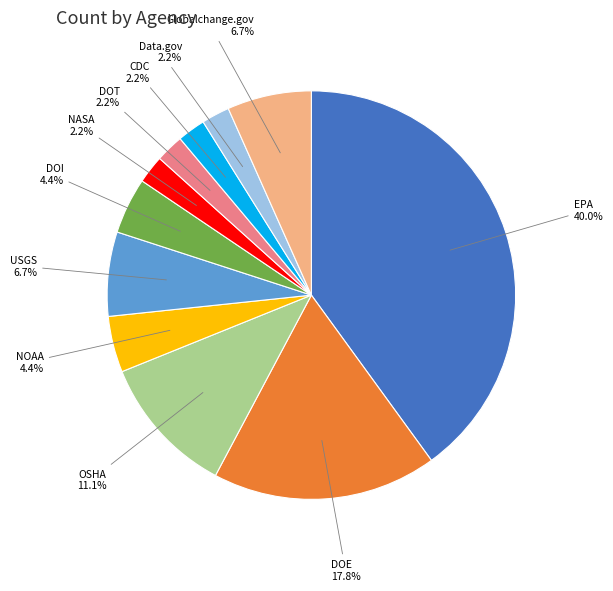

Is EPA the majority of the pie?

No